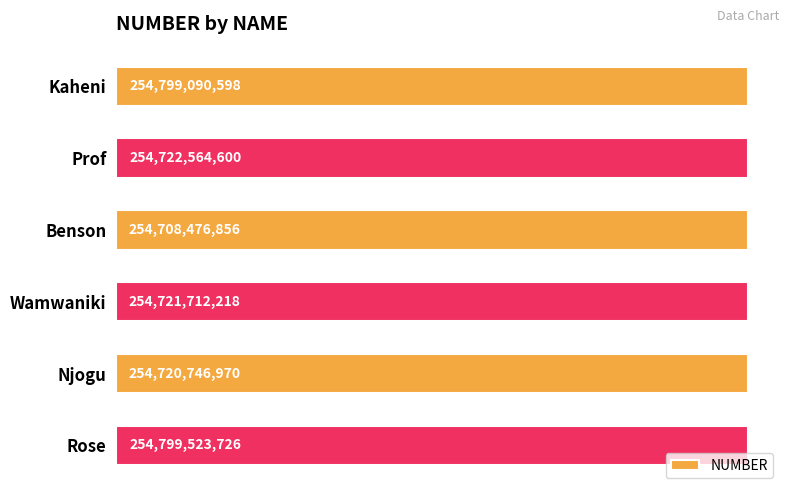

What is the change in value from Wamwaniki to Rose?

+77811508